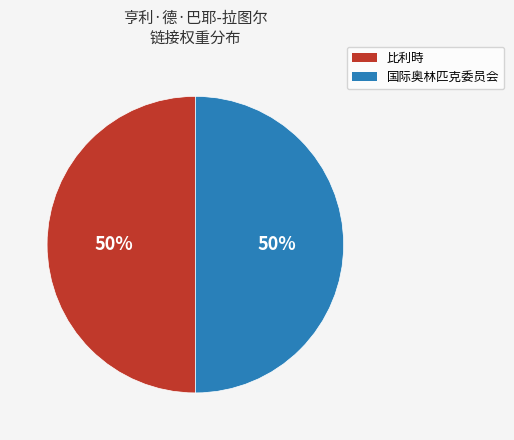

Count the number of slices in the pie.

2